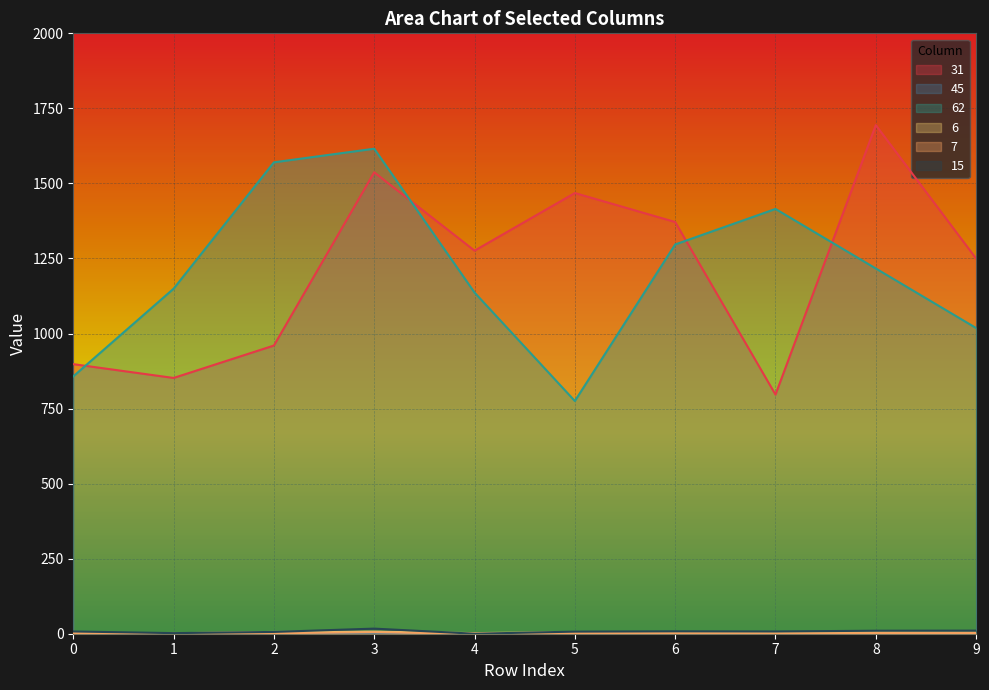

At which label does 7 reach its minimum?

4